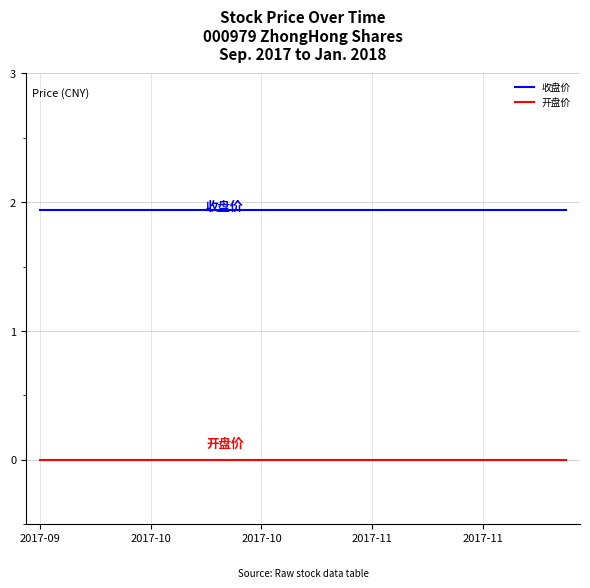

True or false: 开盘价 and 收盘价 cross at least once.

False